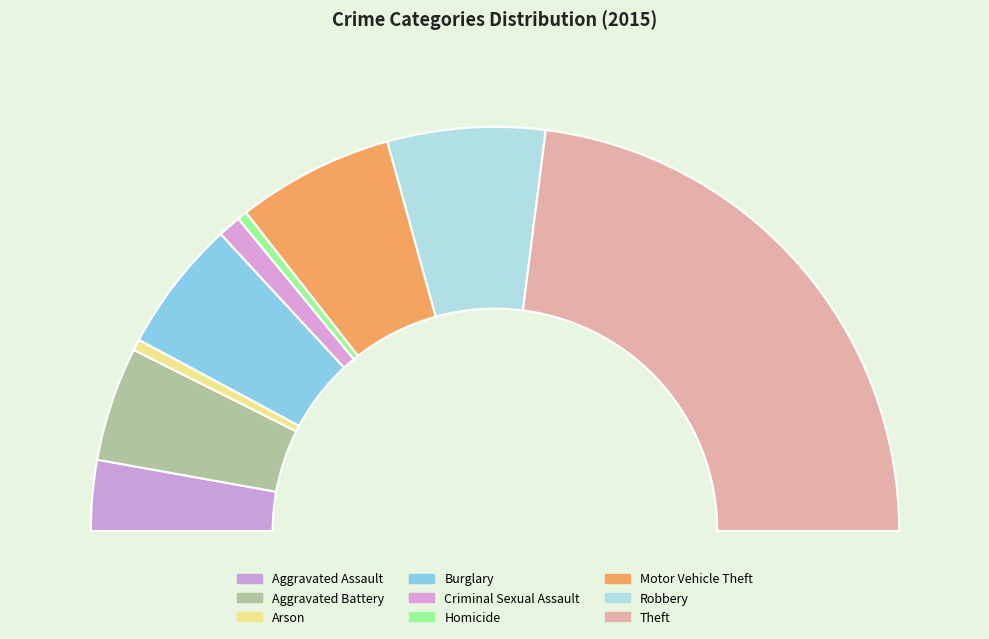

To the nearest percent, what percentage of the pie is Motor Vehicle Theft?

13%